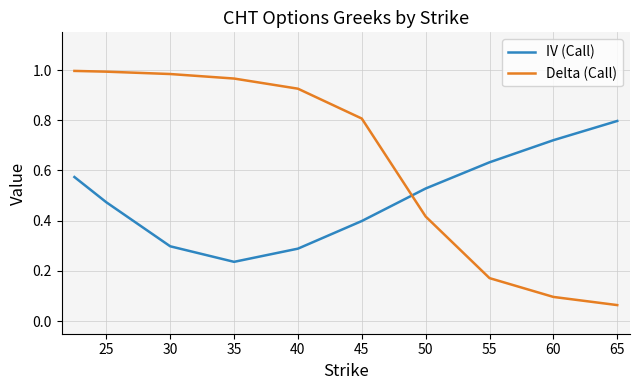

After their last crossing, which series has the higher values: Delta (Call) or IV (Call)?

IV (Call)